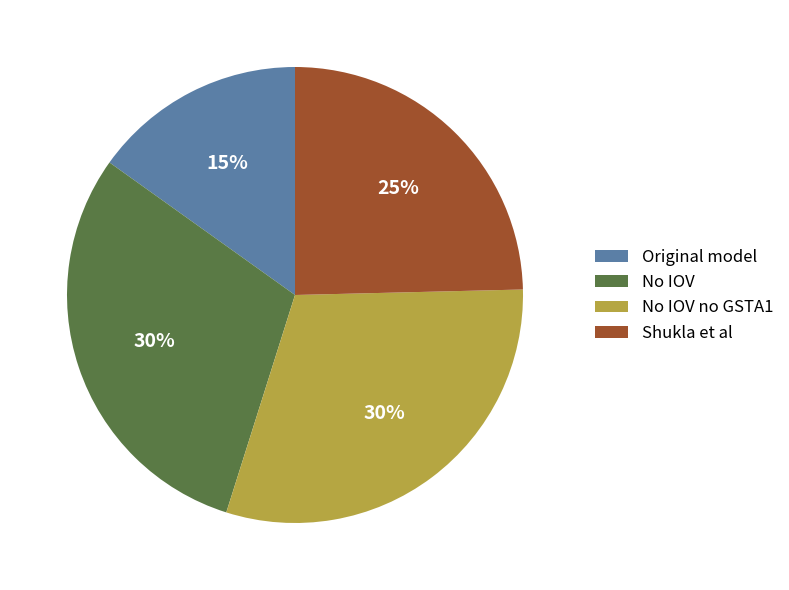

What is the smallest slice in the pie chart?

Original model